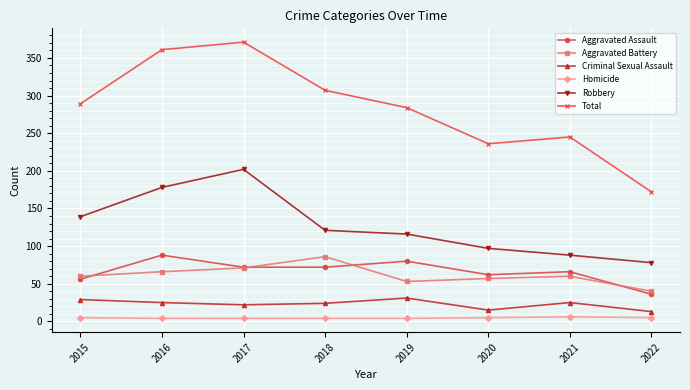

True or false: Aggravated Assault and Criminal Sexual Assault cross at least once.

False